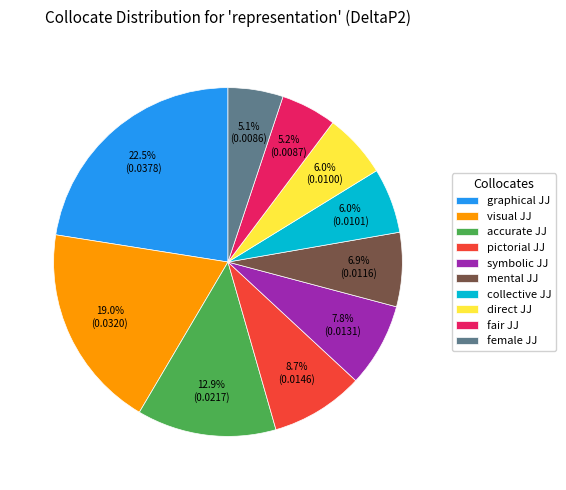

What percentage is NOT represented by collective JJ?

94.0%